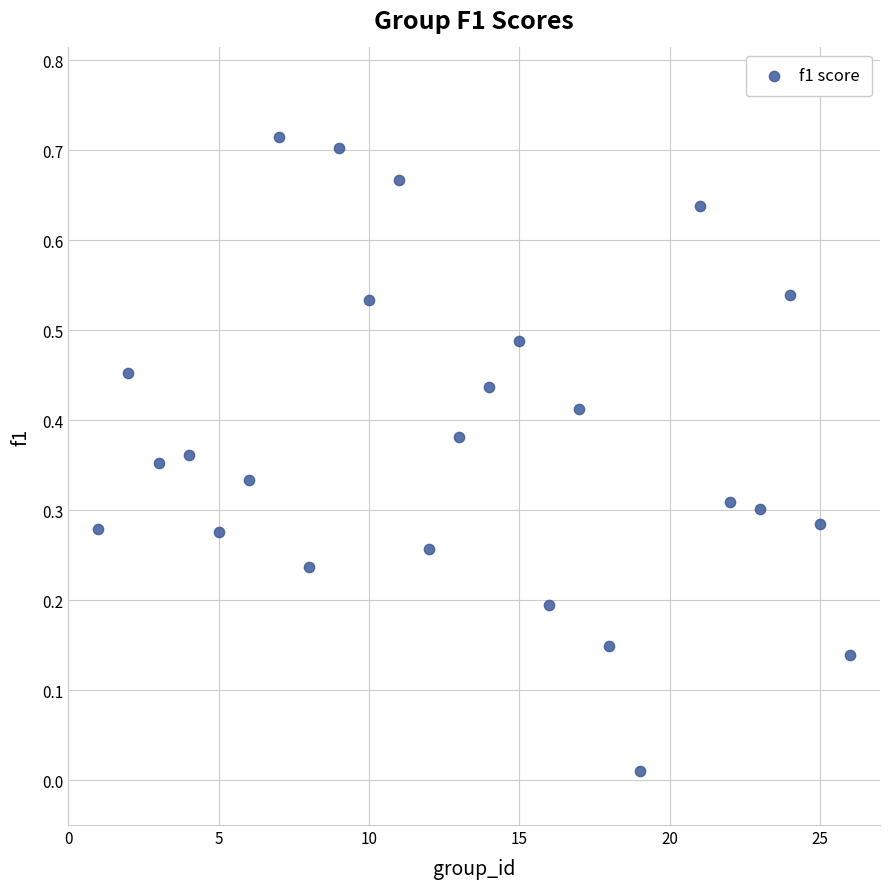

What is the range of X values (max minus min)?

25.0